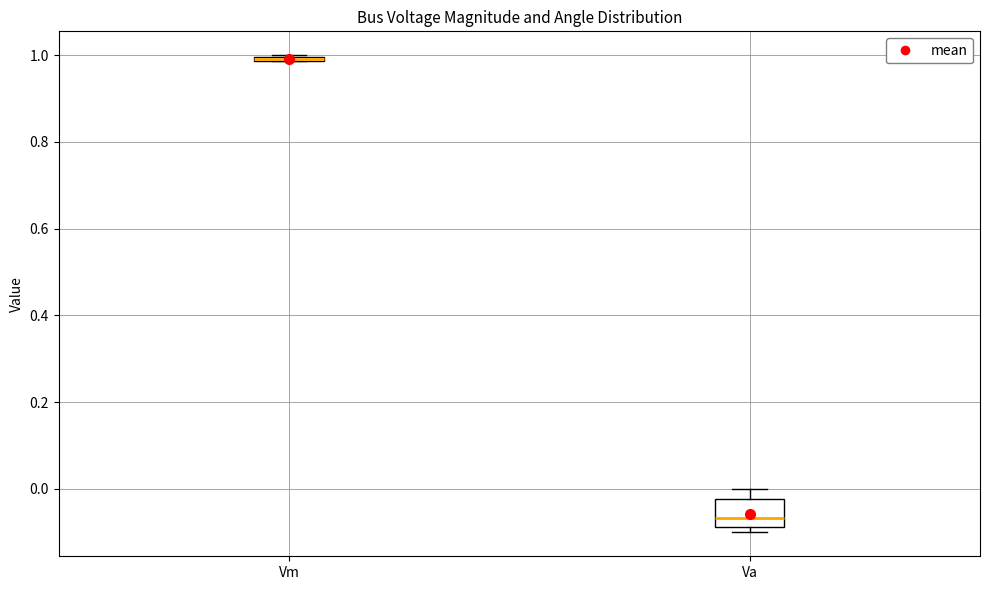

Where does the upper whisker of the box for Va end on the y-axis? The values are not printed on the chart, so give them approximately, as read against the axis.

0.00